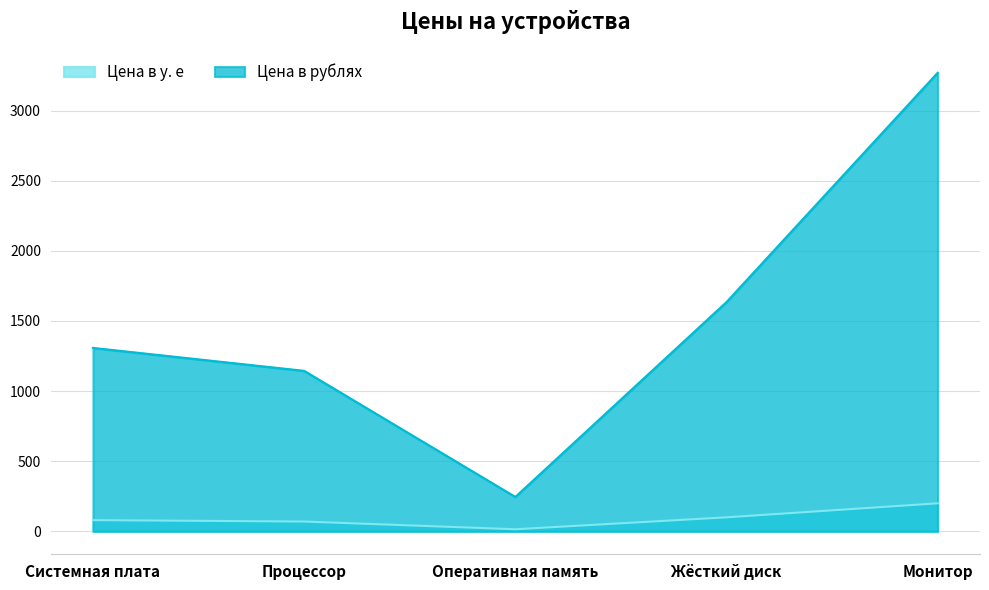

List the series in order of their overall mean, highest first.

Цена в рублях, Цена в у. е